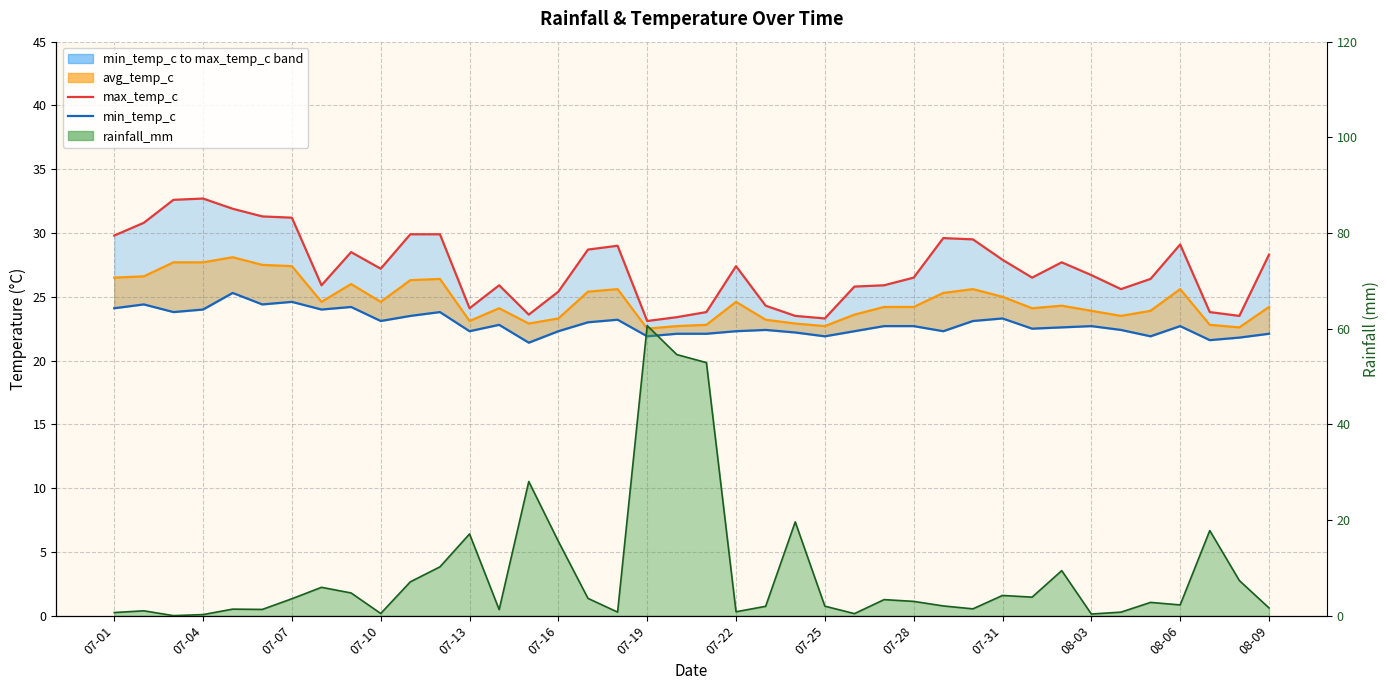

Is the value of min_temp_c at 36 greater than the value of rainfall_mm line at 22?

Yes